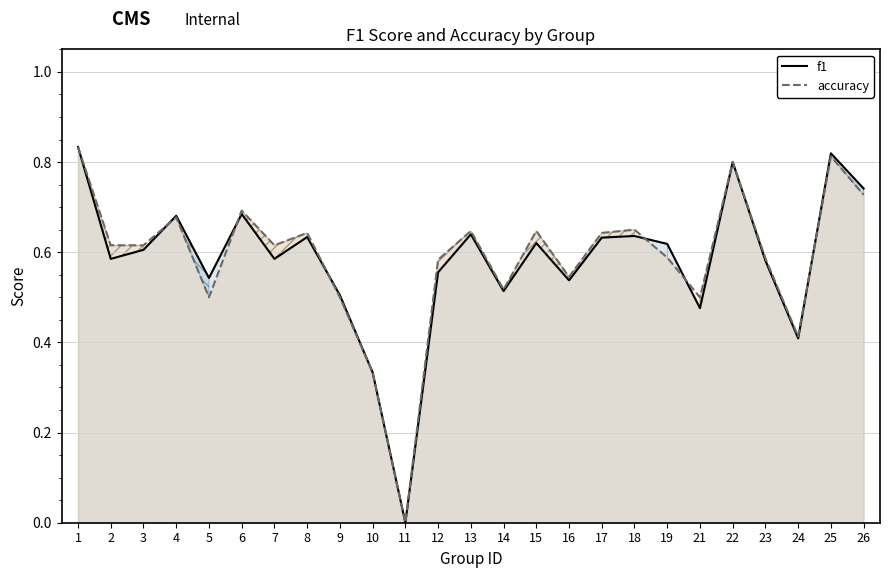

At which category does f1 reach its first local valley?

2